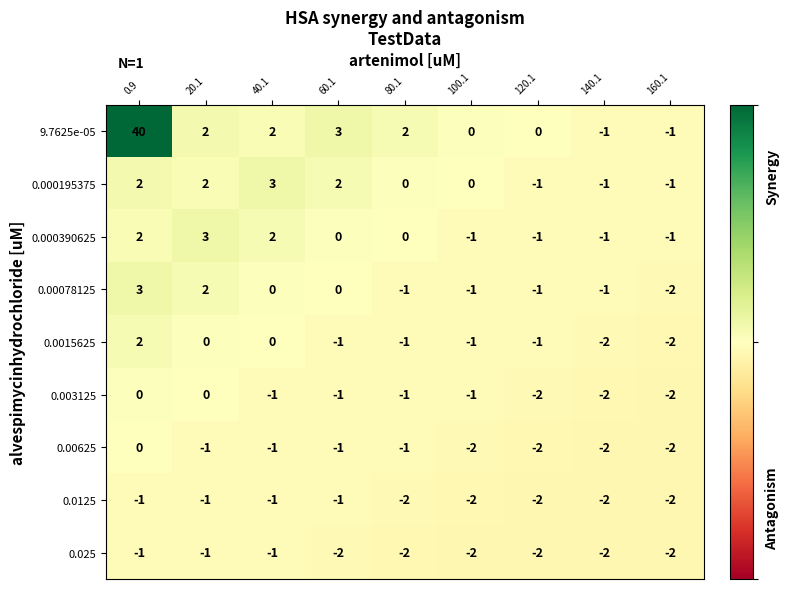

Which series has the largest total across all categories?

9.7625e-05